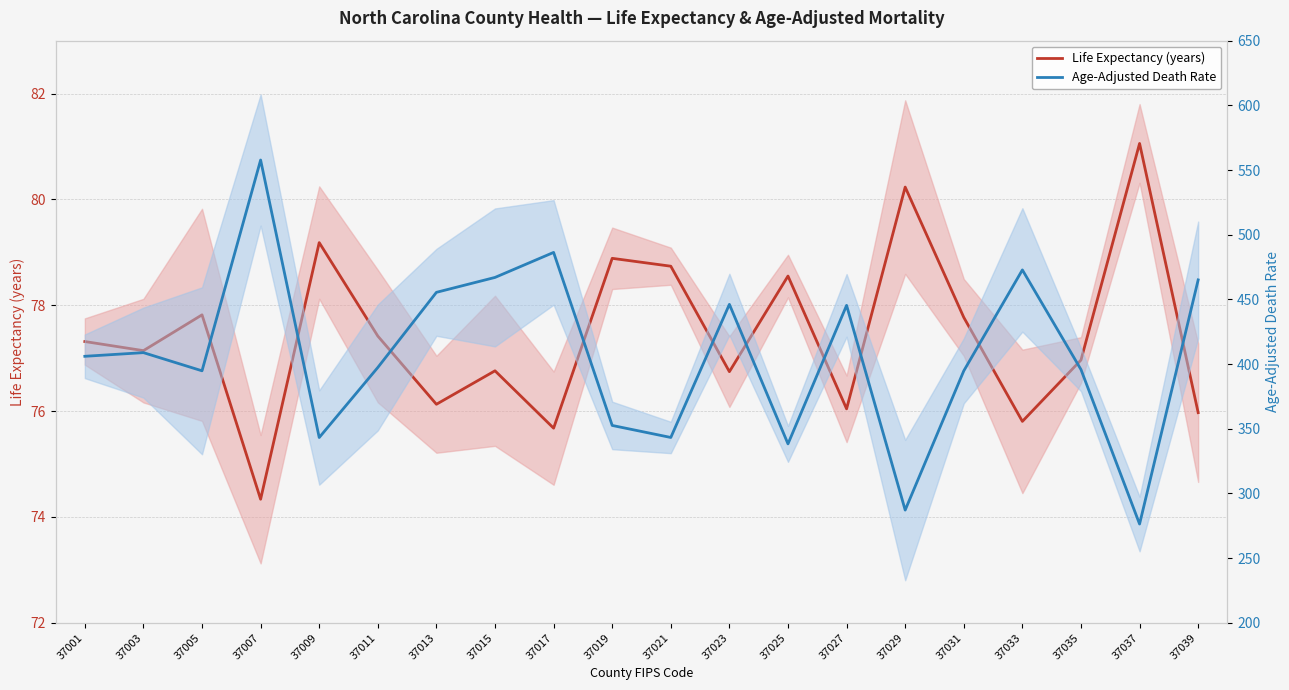

At 37003, list the series in order from largest to smallest.

Age-Adjusted Death Rate, Life Expectancy (years)